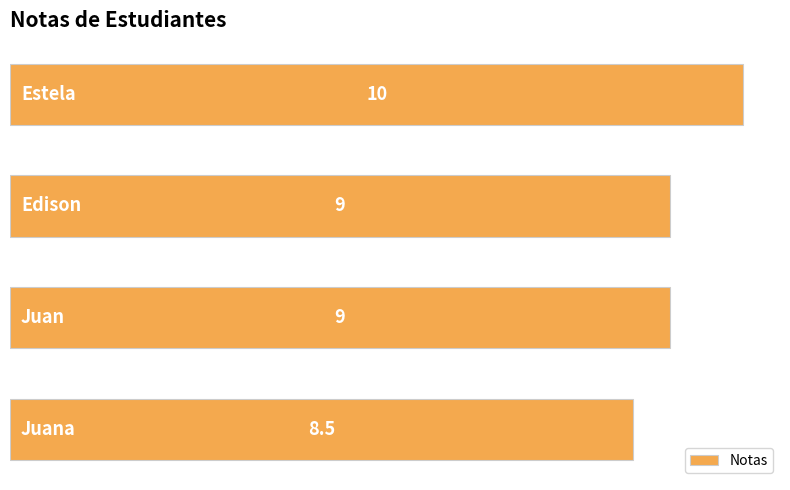

What is the value of the 2nd bar from the top?

9.0